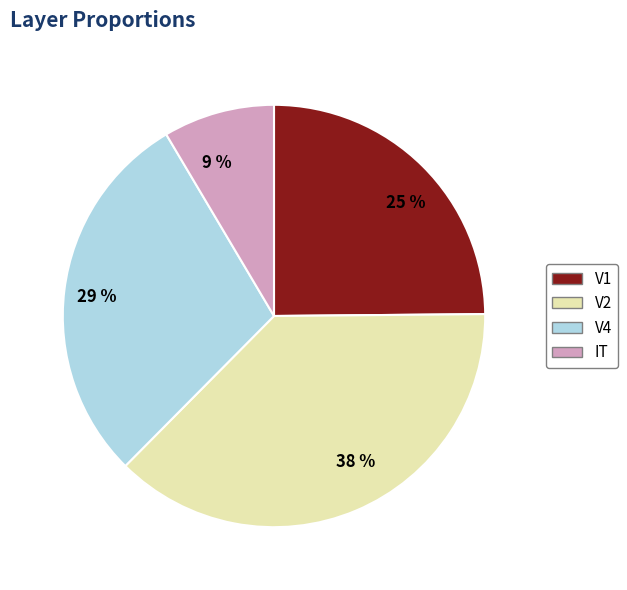

Combined, do V2 and IT account for over 50%?

No